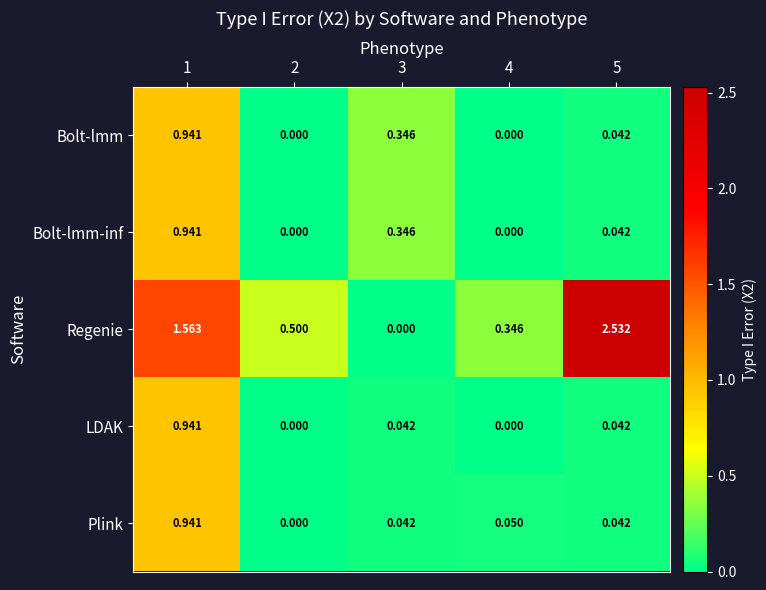

Is the value of Bolt-lmm-inf at 1 greater than the value of Bolt-lmm at 5?

Yes